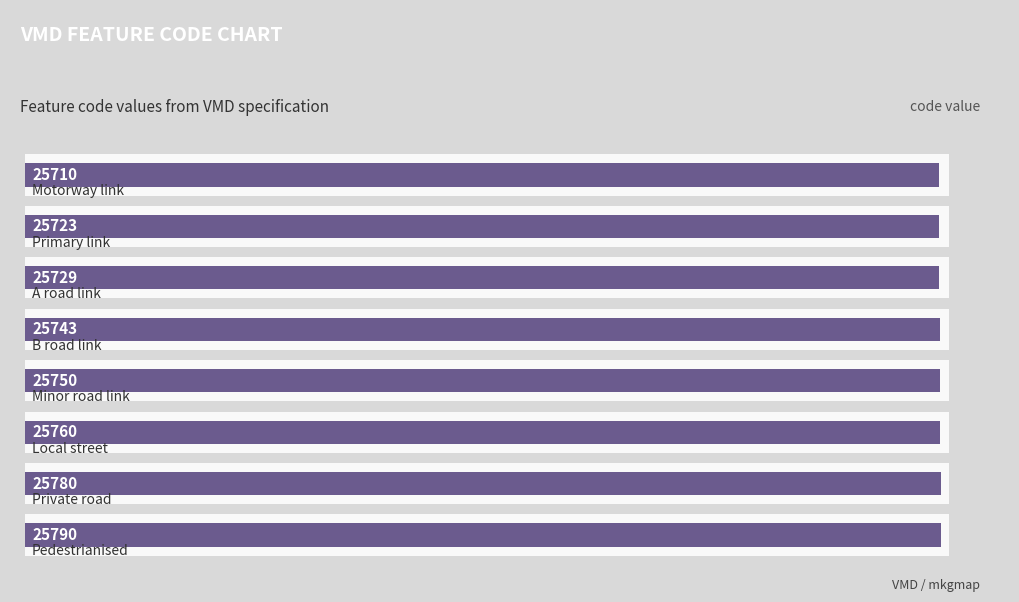

Reading right to left, extract all data points from this chart.

VMD Feature Code: 7=25790	6=25780	1.0=25760	0.8=25750	0.6=25743	0.4=25729	0.2=25723	0.0=25710
VMD: 7=25790	6=25780	1.0=25760	0.8=25750	0.6=25743	0.4=25729	0.2=25723	0.0=25710